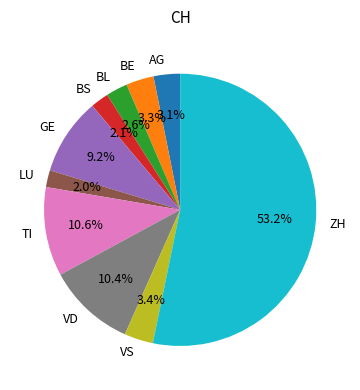

Is there any slice that represents more than half of the pie?

Yes